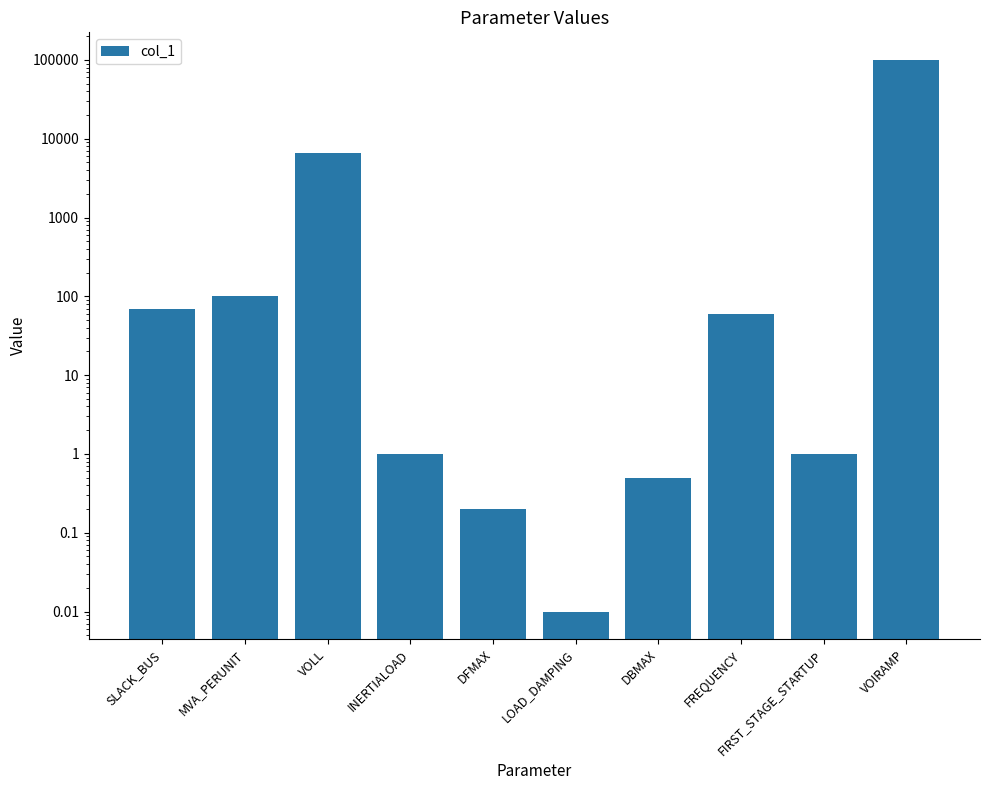

Reading left to right, extract all data points from this chart.

SLACK_BUS=69.0	MVA_PERUNIT=100.0	VOLL=6500.0	INERTIALOAD=1.0	DFMAX=0.2	LOAD_DAMPING=0.0	DBMAX=0.5	FREQUENCY=60.0	FIRST_STAGE_STARTUP=1.0	VOIRAMP=100000.0